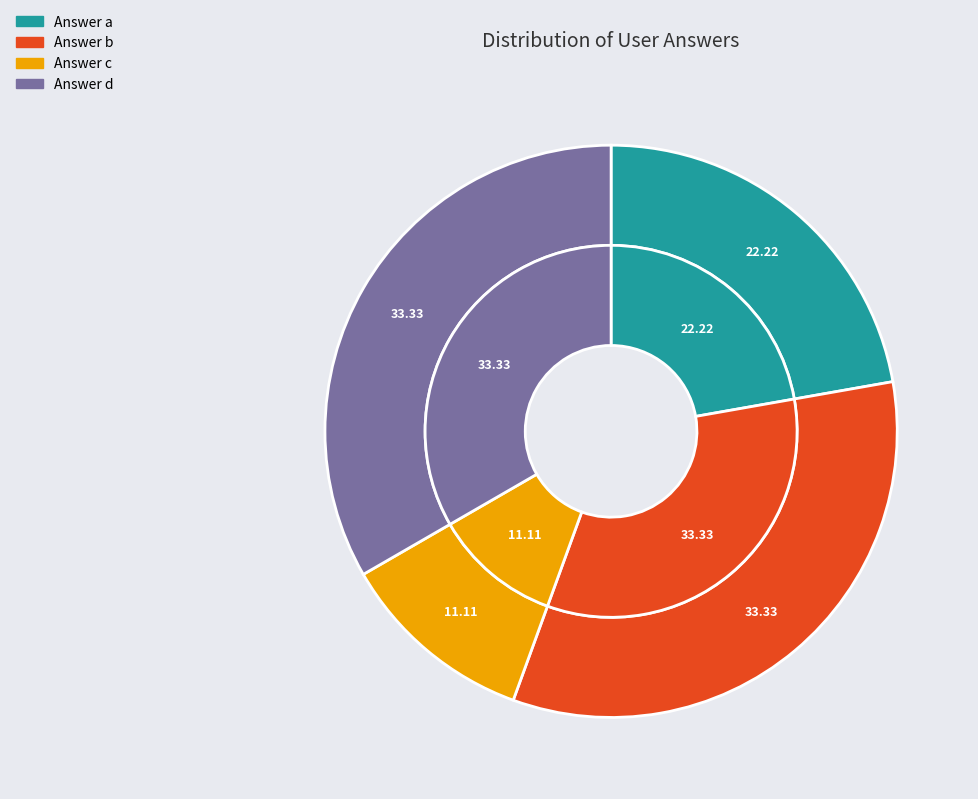

How many segments does this pie chart have?

4